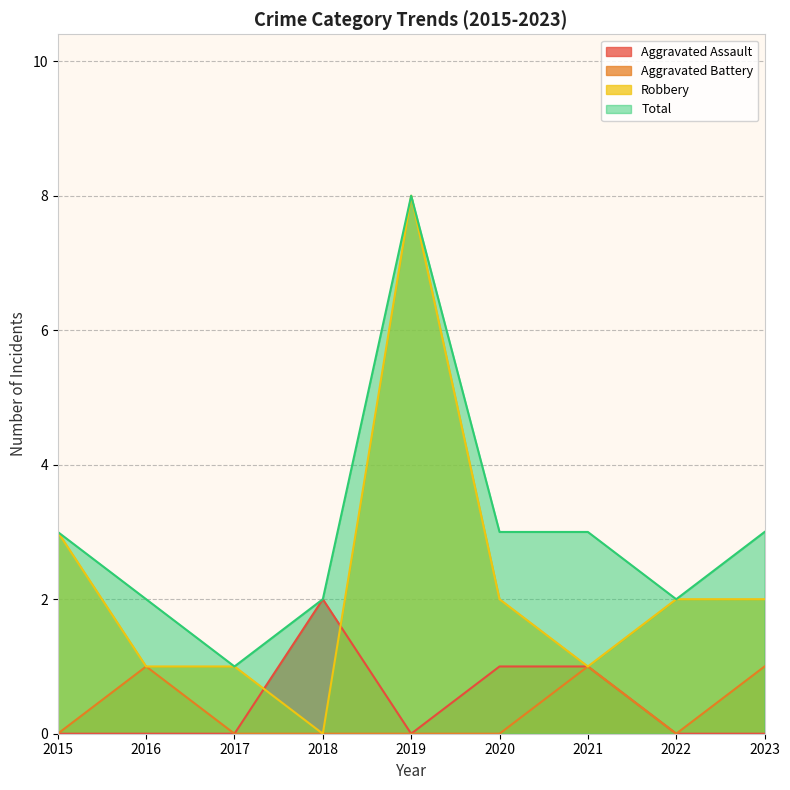

Count the number of categories in the chart.

9